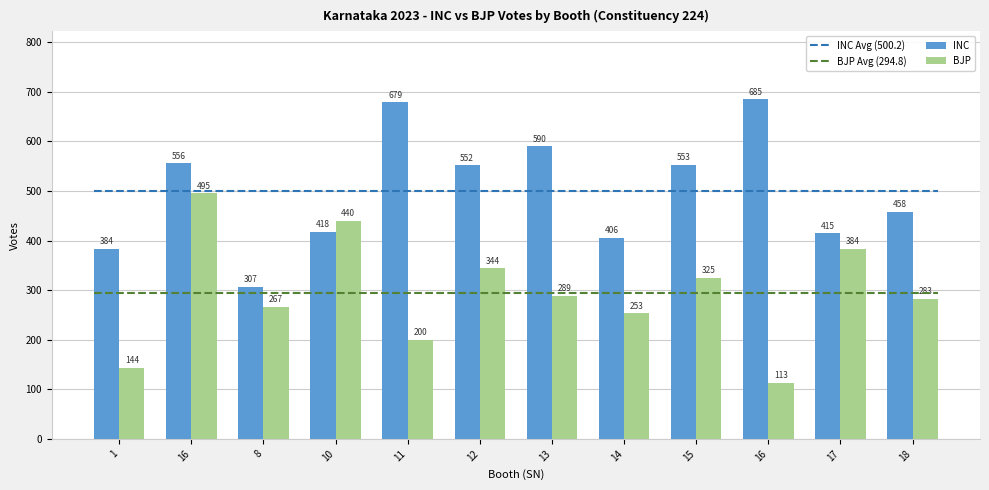

Does the chart contain any negative values?

No